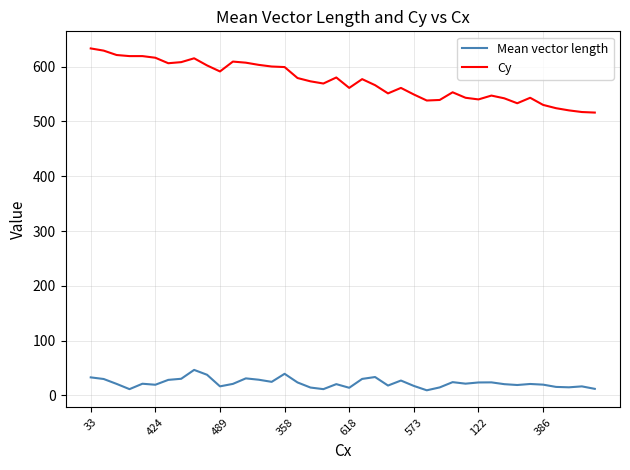

What is the maximum value shown in the chart?

633.0